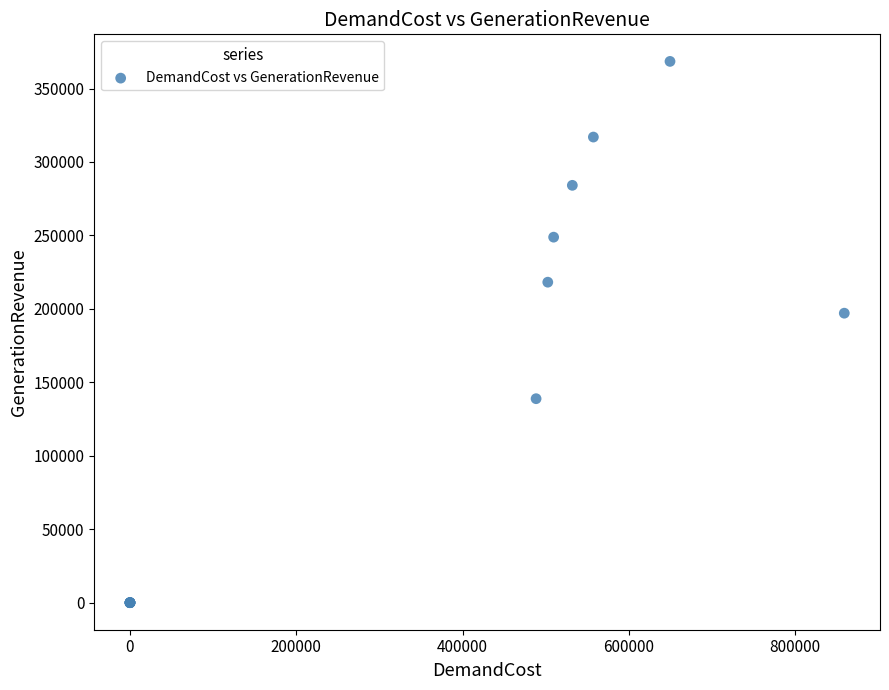

What Y value in the scatter plot is closest to 184243?

197070.8